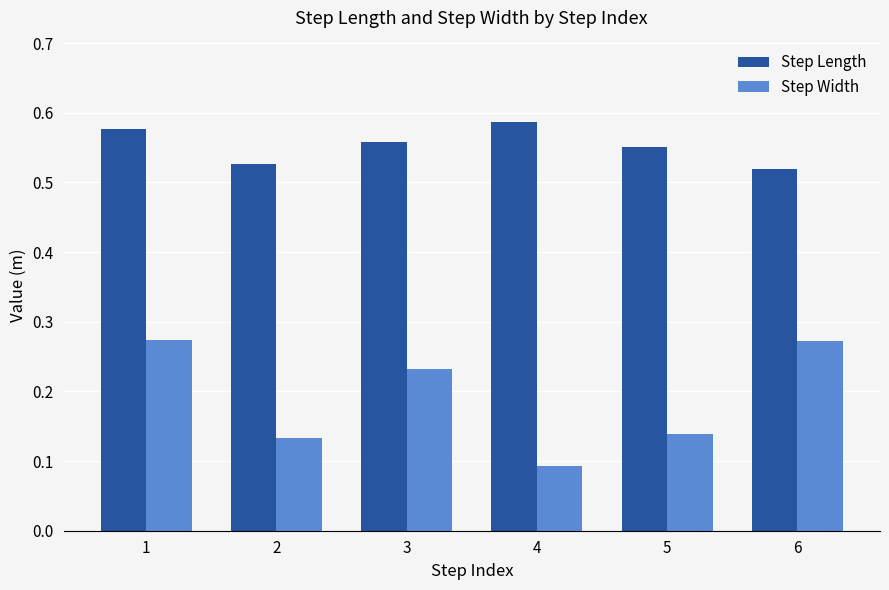

Between 3 and 5, which series saw the biggest shift?

Step Width